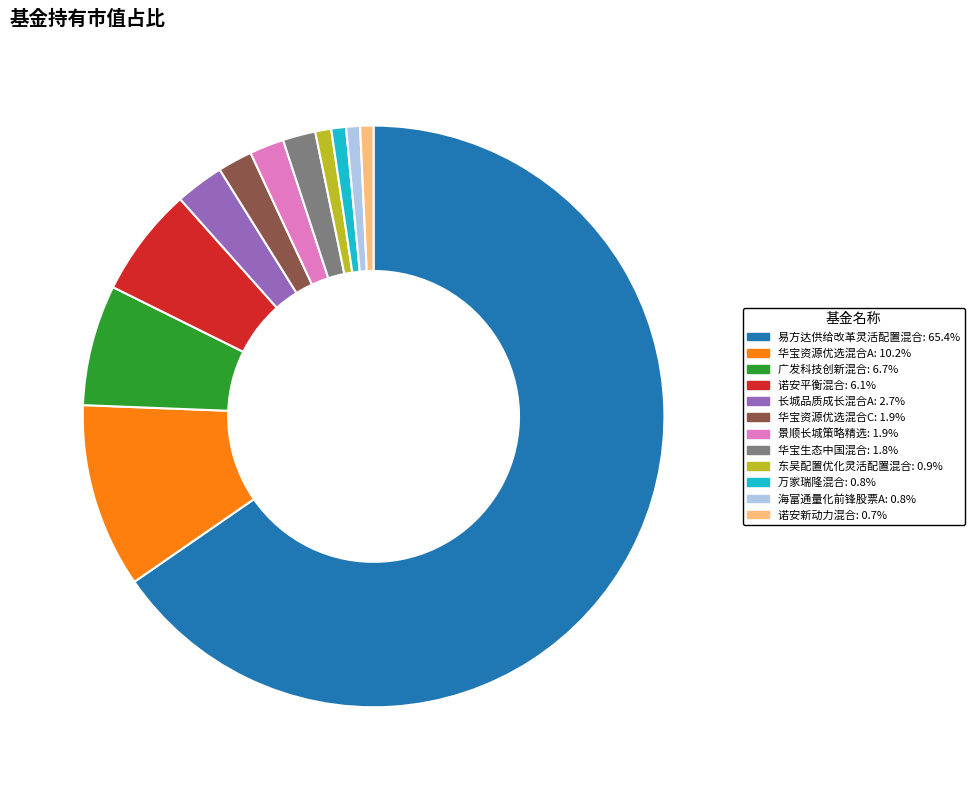

Is there any slice that represents more than half of the pie?

Yes